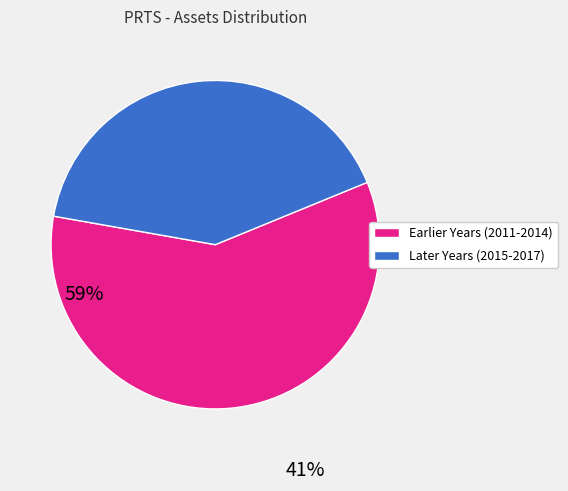

Between Earlier Years (2011-2014) and Later Years (2015-2017), which is larger?

Earlier Years (2011-2014)